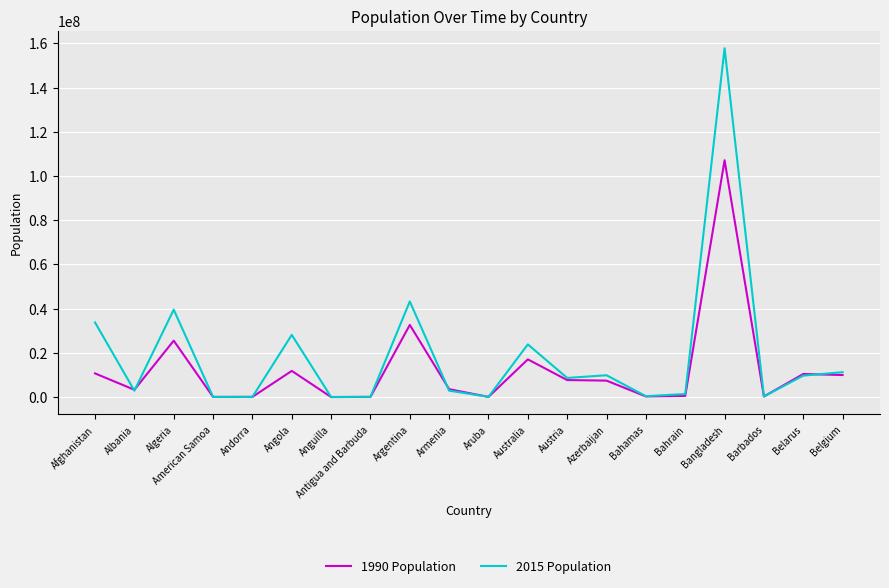

Which label corresponds to the largest value in the chart?

Bangladesh